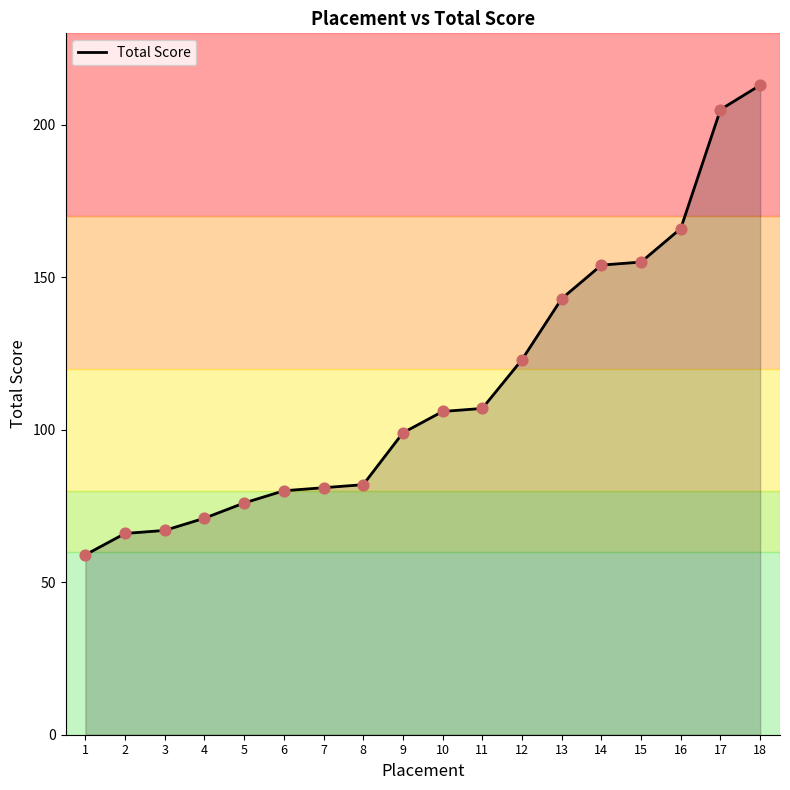

Approximately how many times larger is the value at 7 compared to 4?

1.1